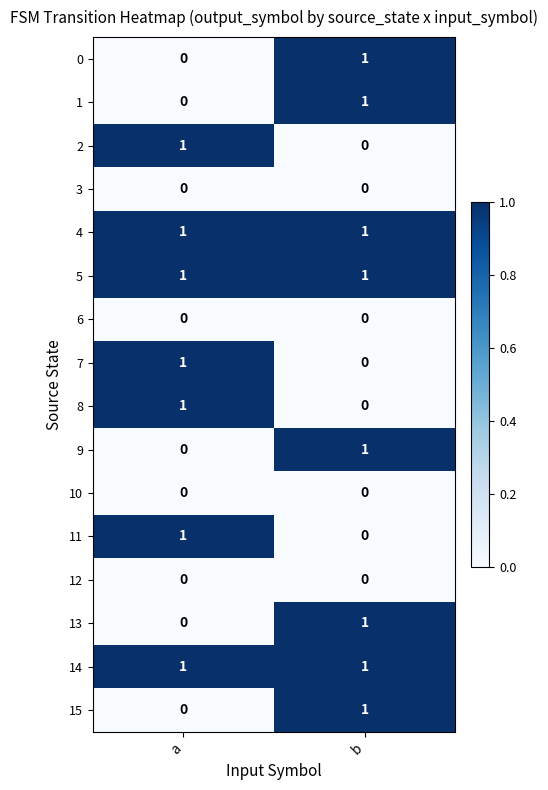

Is it true that 3 equals 0 at b?

True